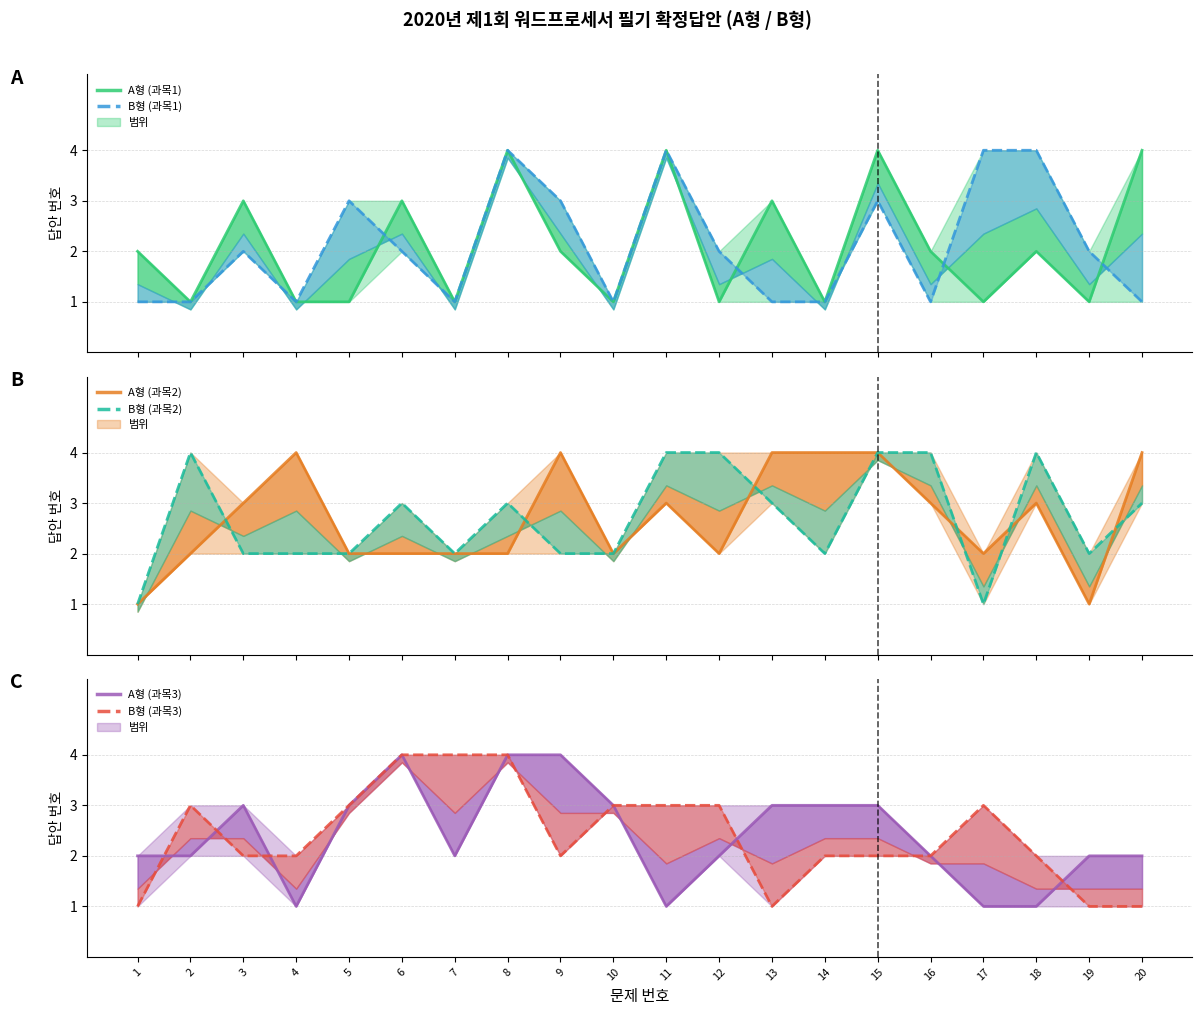

True or false: B형 (과목1) 선 has more than 0 interior local peaks.

True